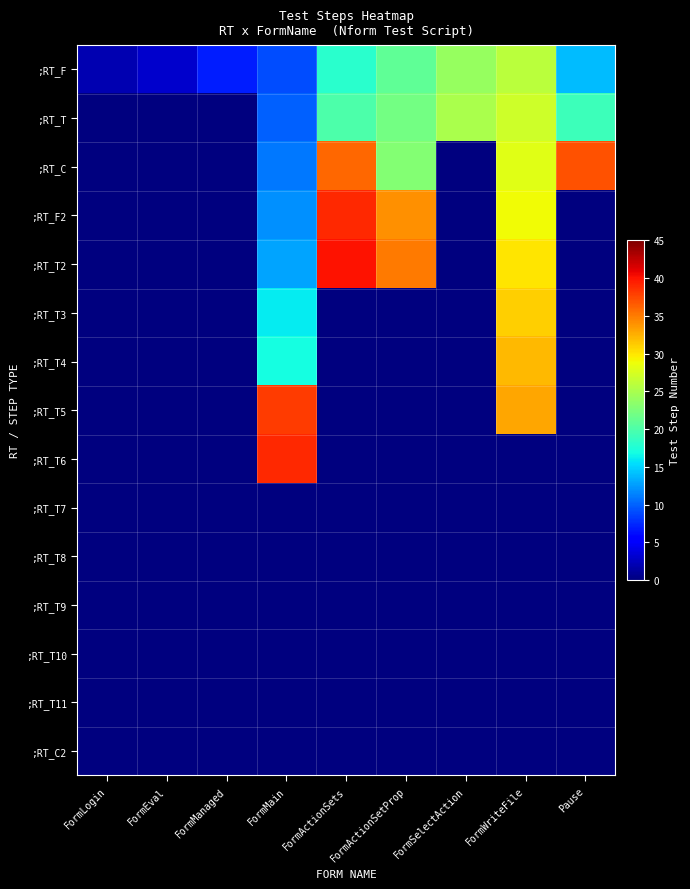

How many categories are shown in the chart?

9